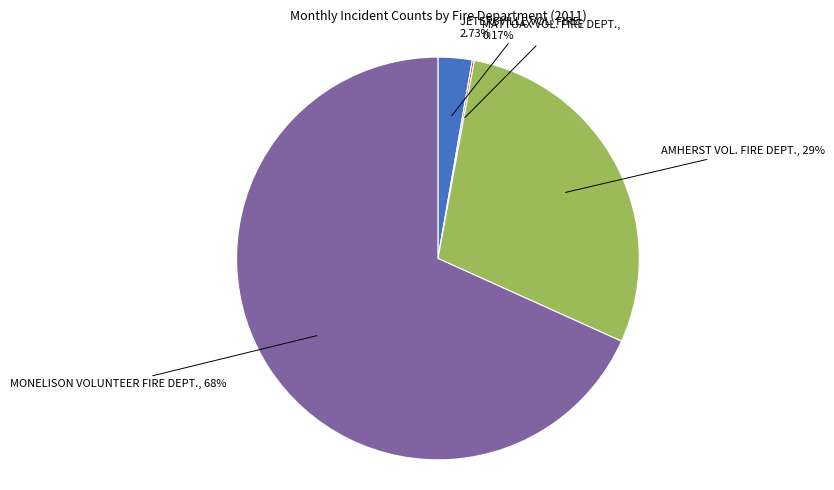

Is there any slice that represents more than half of the pie?

Yes